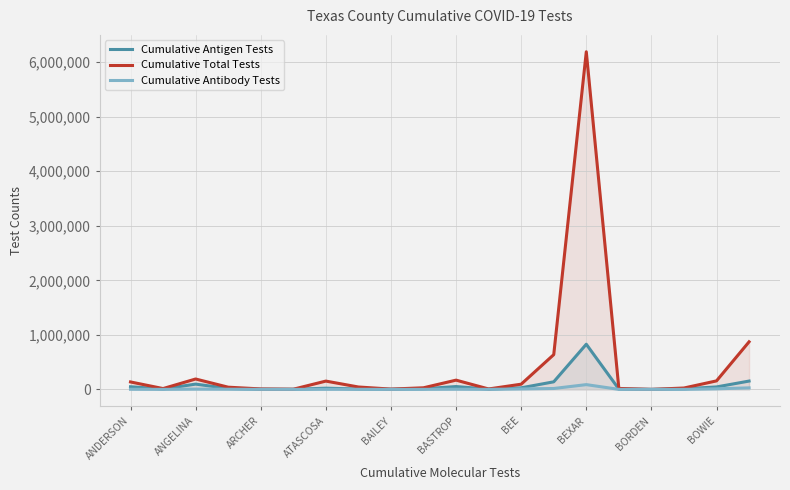

What value does the Cumulative Antibody Tests series have at 17?

643